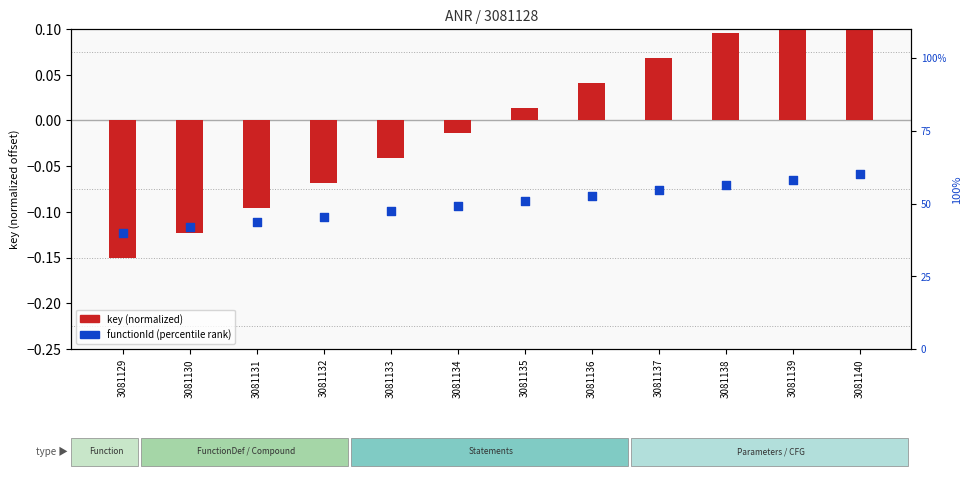

Which series has the widest spread of Y values?

functionId (percentile rank)